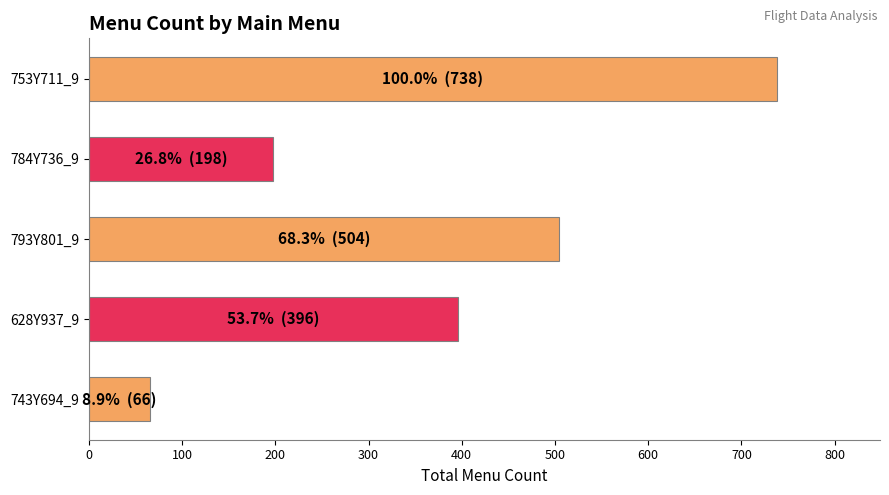

Rank the categories by value from highest to lowest.

753Y711_9, 793Y801_9, 628Y937_9, 784Y736_9, 743Y694_9